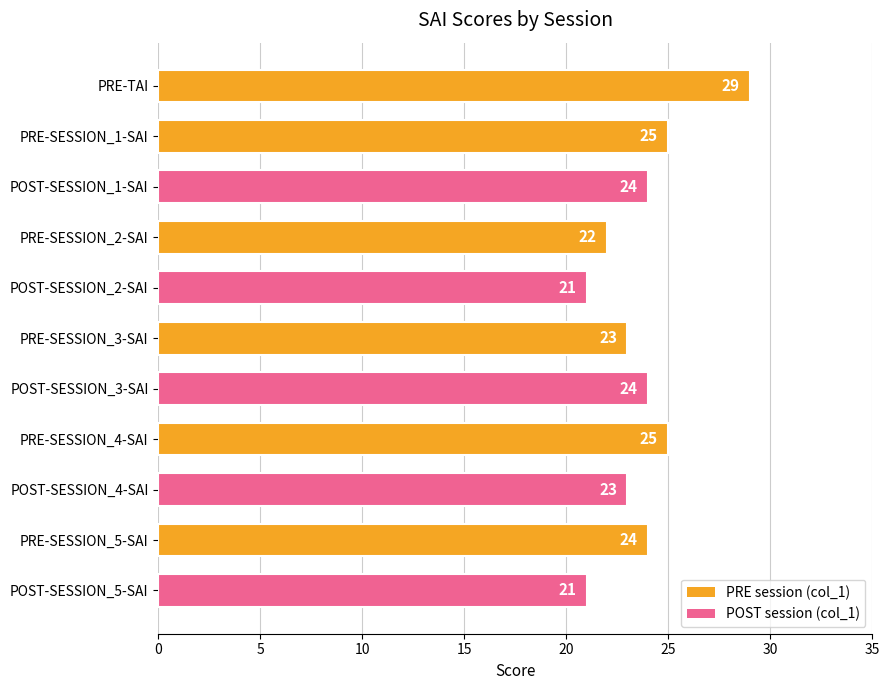

True or false: the data shows 32 at POST-SESSION_2-SAI.

False